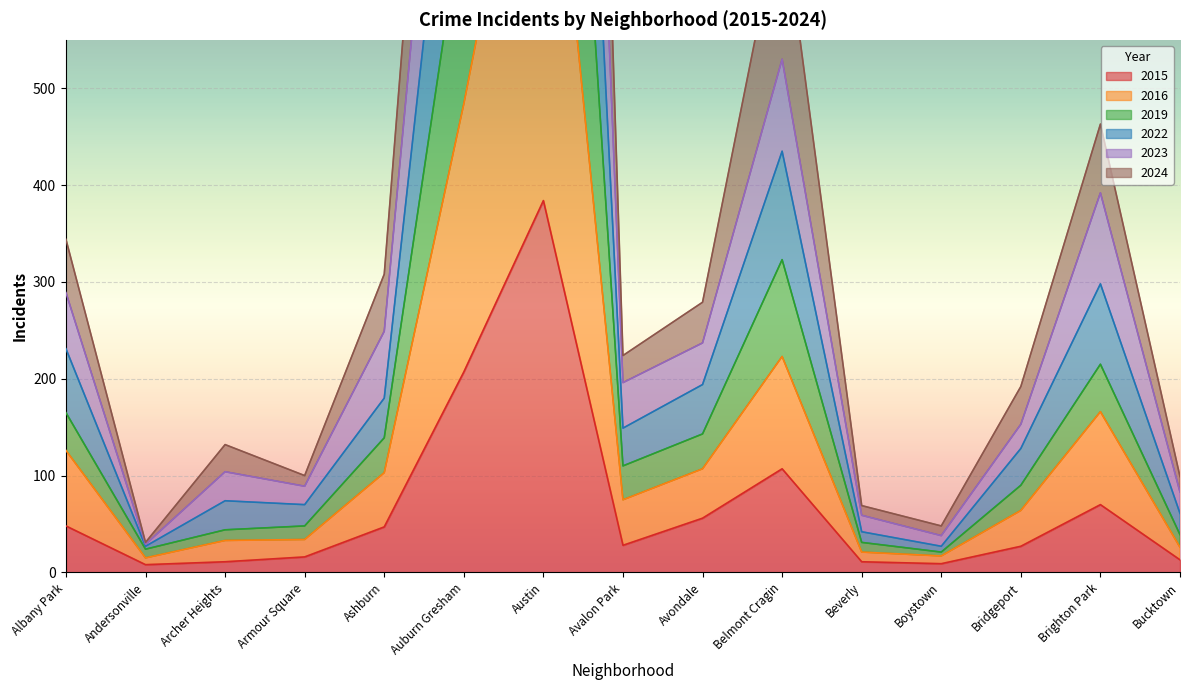

The 2022 series shows 126 at Armour Square. True or false?

False